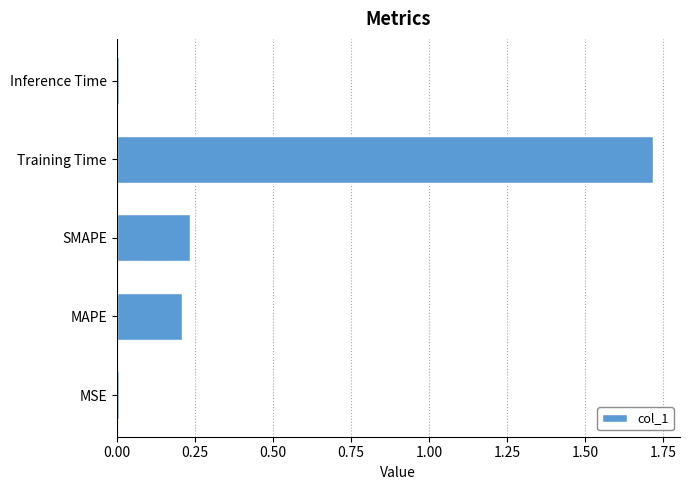

The value at MSE is 0.0. True or false?

True